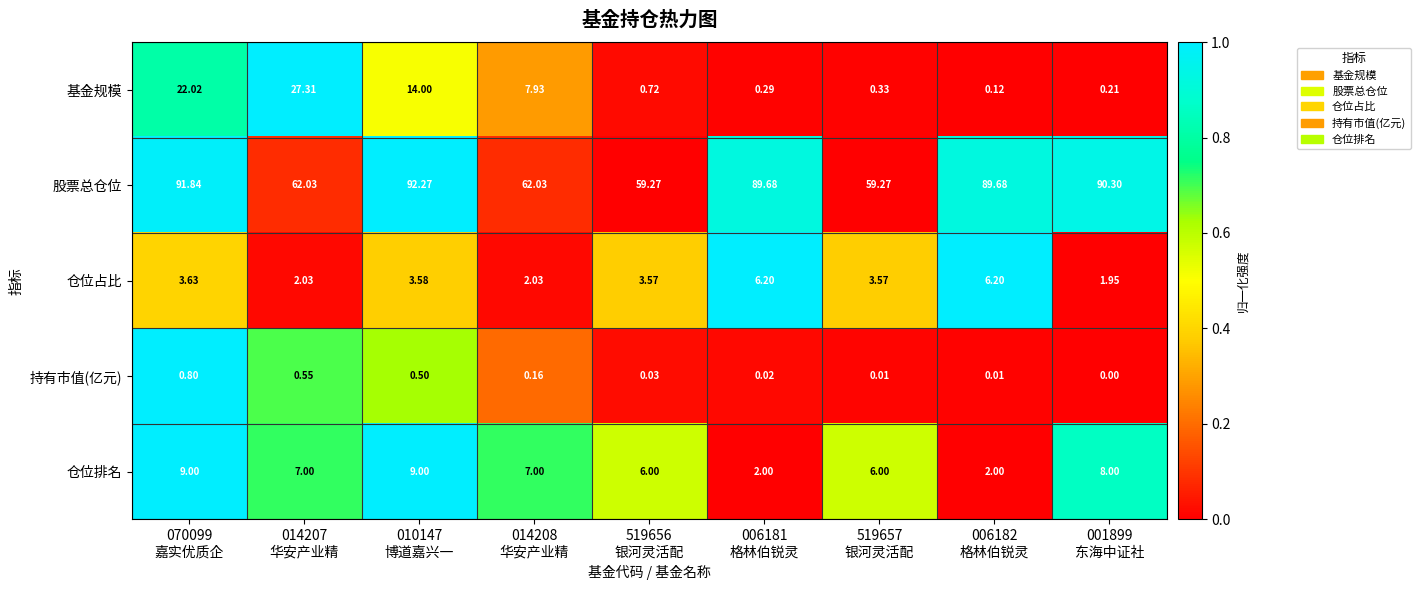

Which series has the widest spread of values?

股票总仓位